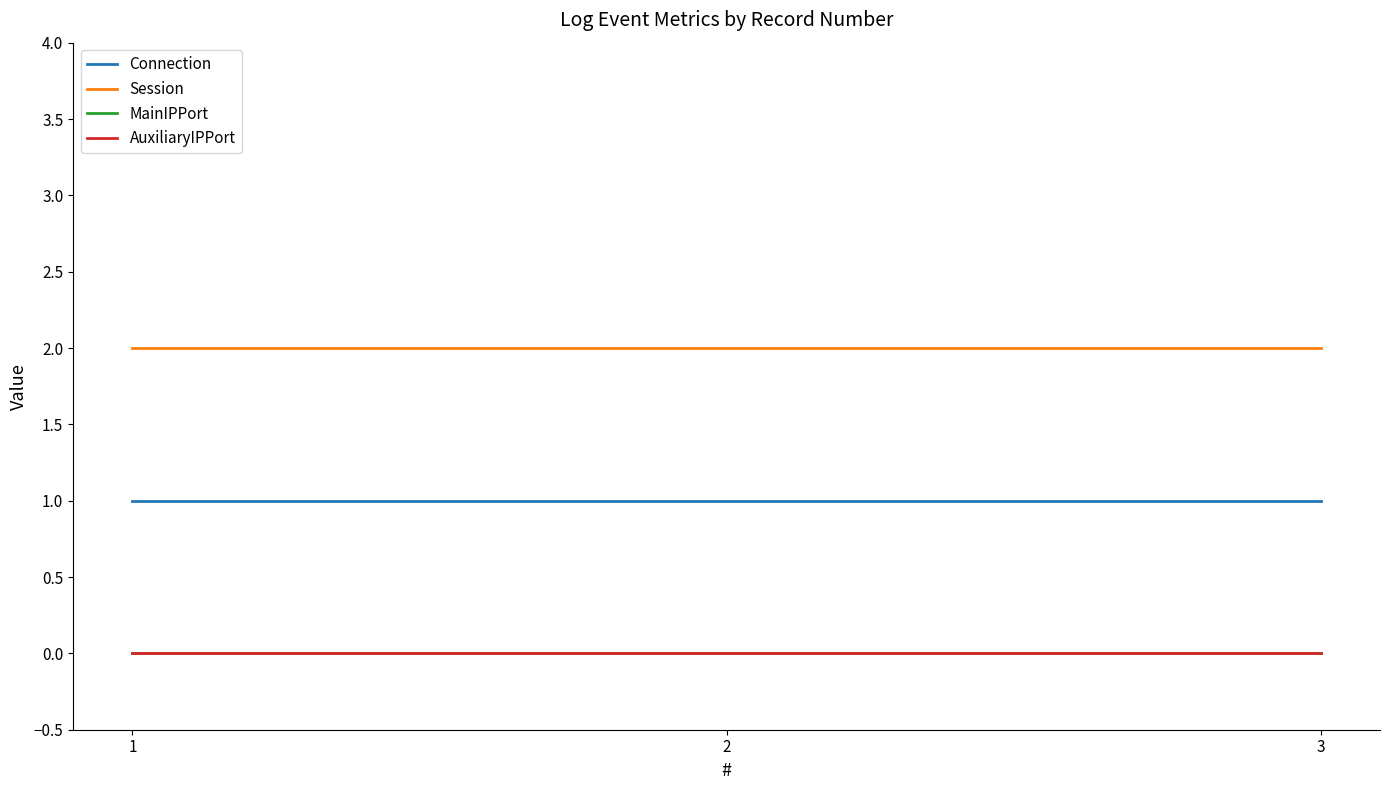

Does the chart display data point markers on the line(s)?

No